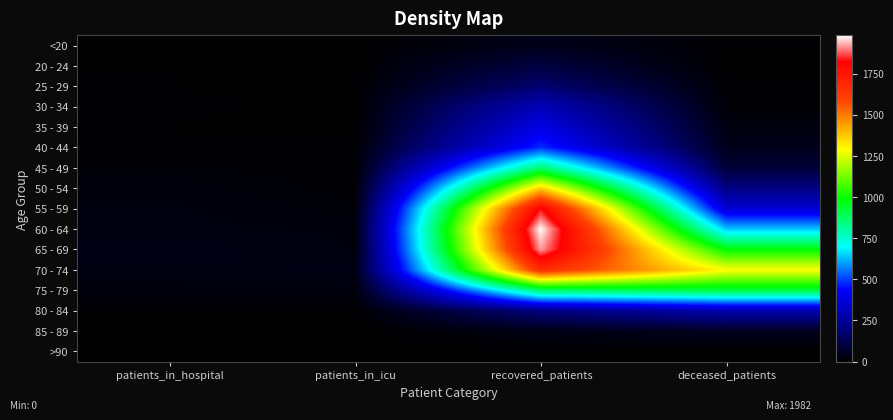

Reading left to right, extract all data points from this chart.

<20: patients_in_hospital=0	patients_in_icu=1	recovered_patients=43	deceased_patients=6
20 - 24: patients_in_hospital=4	patients_in_icu=3	recovered_patients=100	deceased_patients=0
25 - 29: patients_in_hospital=4	patients_in_icu=2	recovered_patients=174	deceased_patients=11
30 - 34: patients_in_hospital=6	patients_in_icu=2	recovered_patients=305	deceased_patients=11
35 - 39: patients_in_hospital=4	patients_in_icu=1	recovered_patients=388	deceased_patients=25
40 - 44: patients_in_hospital=6	patients_in_icu=9	recovered_patients=480	deceased_patients=45
45 - 49: patients_in_hospital=14	patients_in_icu=8	recovered_patients=860	deceased_patients=88
50 - 54: patients_in_hospital=20	patients_in_icu=10	recovered_patients=1363	deceased_patients=205
55 - 59: patients_in_hospital=25	patients_in_icu=14	recovered_patients=1829	deceased_patients=358
60 - 64: patients_in_hospital=26	patients_in_icu=22	recovered_patients=1982	deceased_patients=638
65 - 69: patients_in_hospital=37	patients_in_icu=23	recovered_patients=1919	deceased_patients=987
70 - 74: patients_in_hospital=29	patients_in_icu=33	recovered_patients=1667	deceased_patients=1288
75 - 79: patients_in_hospital=20	patients_in_icu=22	recovered_patients=868	deceased_patients=914
80 - 84: patients_in_hospital=5	patients_in_icu=4	recovered_patients=198	deceased_patients=286
85 - 89: patients_in_hospital=1	patients_in_icu=1	recovered_patients=32	deceased_patients=49
>90: patients_in_hospital=1	patients_in_icu=1	recovered_patients=3	deceased_patients=3